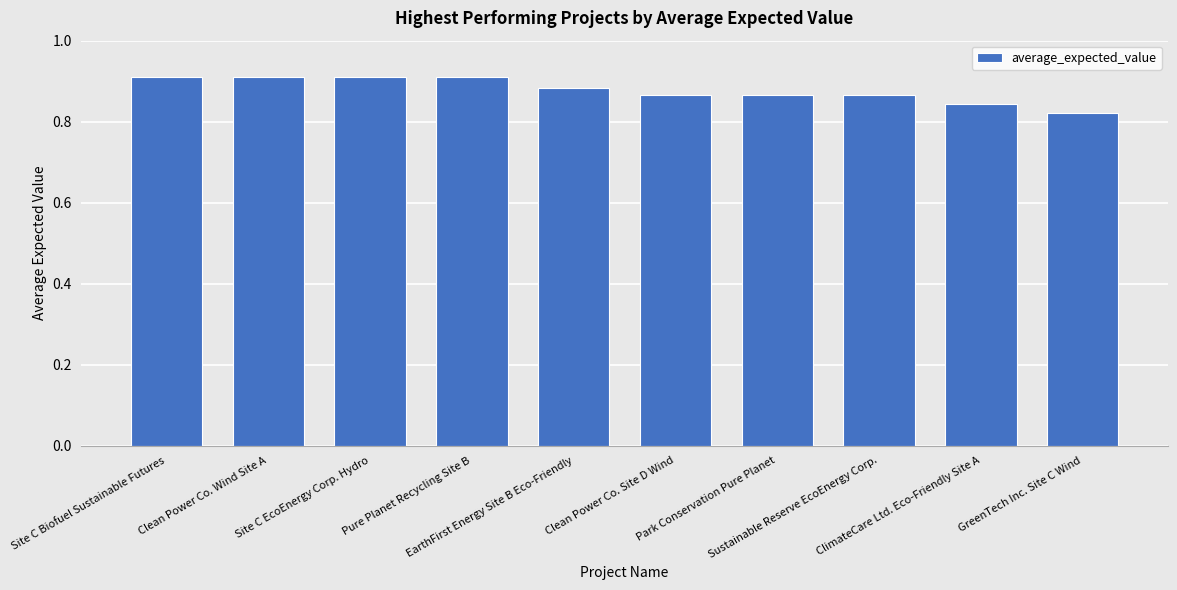

Count the values in the range 0 to 1.

10